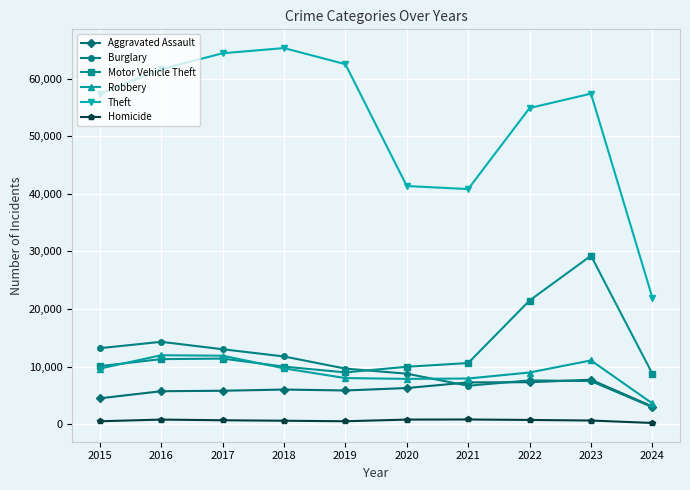

Which category has the lowest value in the Theft series?

2024